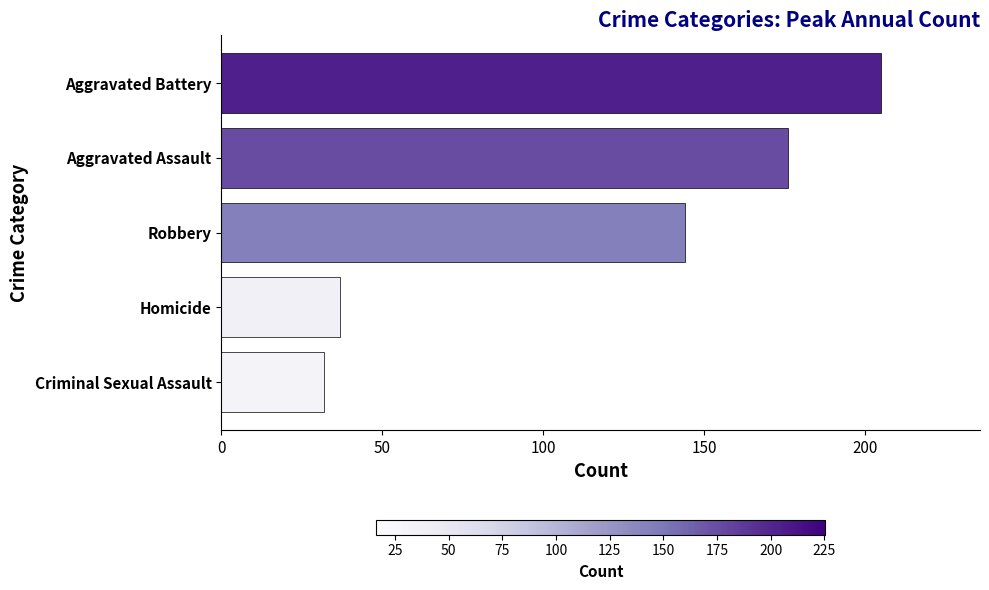

Reading bottom to top, list all the values displayed in this chart.

32	37	144	176	205